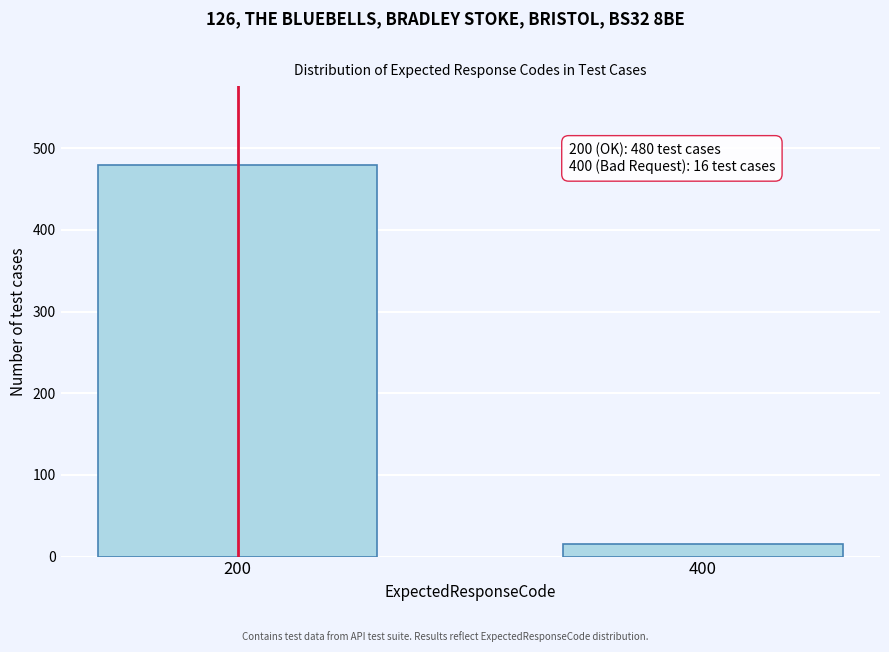

Reading left to right, extract all data points from this chart.

200=480	400=16